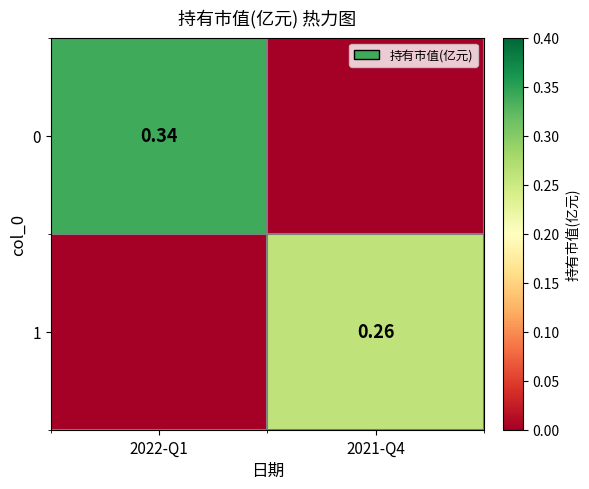

Between 2022-Q1 and 2021-Q4, which is larger?

2022-Q1